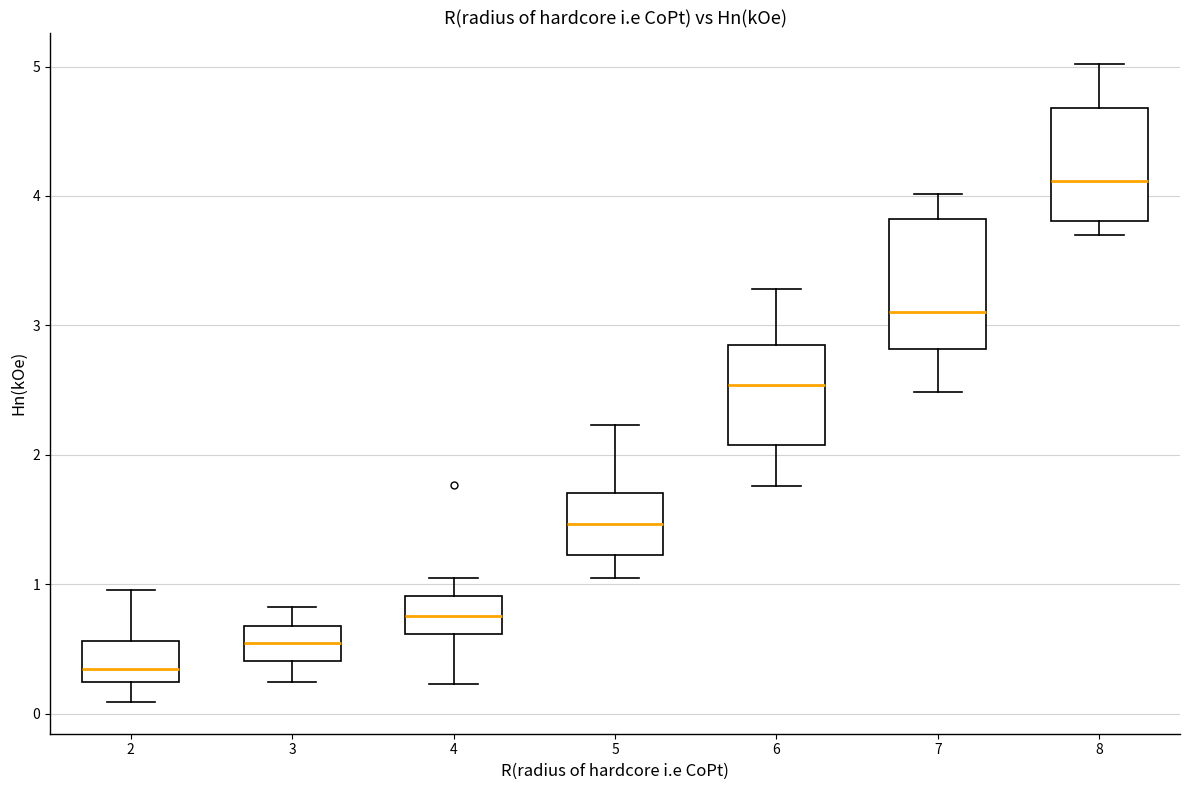

Reading left to right, transcribe this box plot: for each box, give where its median line is, the range the box spans, and where its two whiskers end, as read against the y-axis. The values are not printed on the chart, so give them approximately, as read against the axis.

2: median 0.3, box 0.2 to 0.6, whiskers 0.1 to 1.0
3: median 0.5, box 0.4 to 0.7, whiskers 0.2 to 0.8
4: median 0.8, box 0.6 to 0.9, whiskers 0.2 to 1.0
5: median 1.5, box 1.2 to 1.7, whiskers 1.1 to 2.2
6: median 2.5, box 2.1 to 2.9, whiskers 1.8 to 3.3
7: median 3.1, box 2.8 to 3.8, whiskers 2.5 to 4.0
8: median 4.1, box 3.8 to 4.7, whiskers 3.7 to 5.0